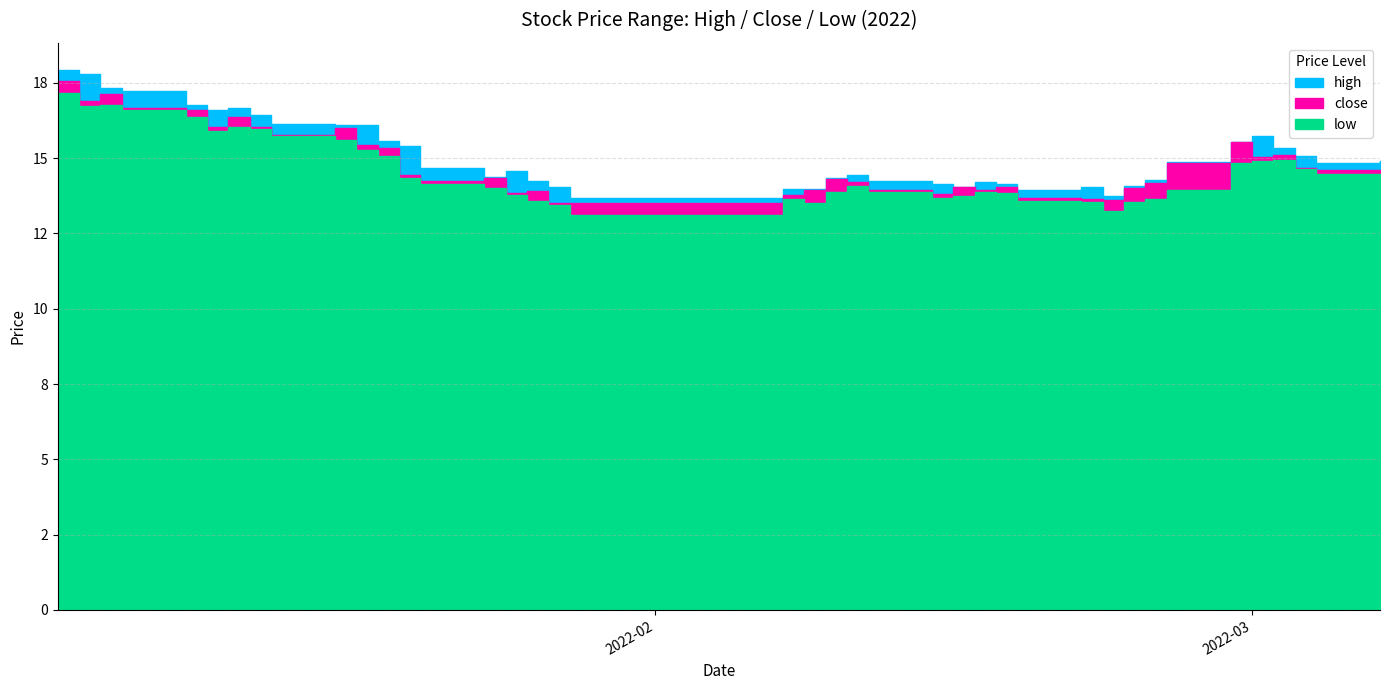

What is the average value of the close series?

14.8